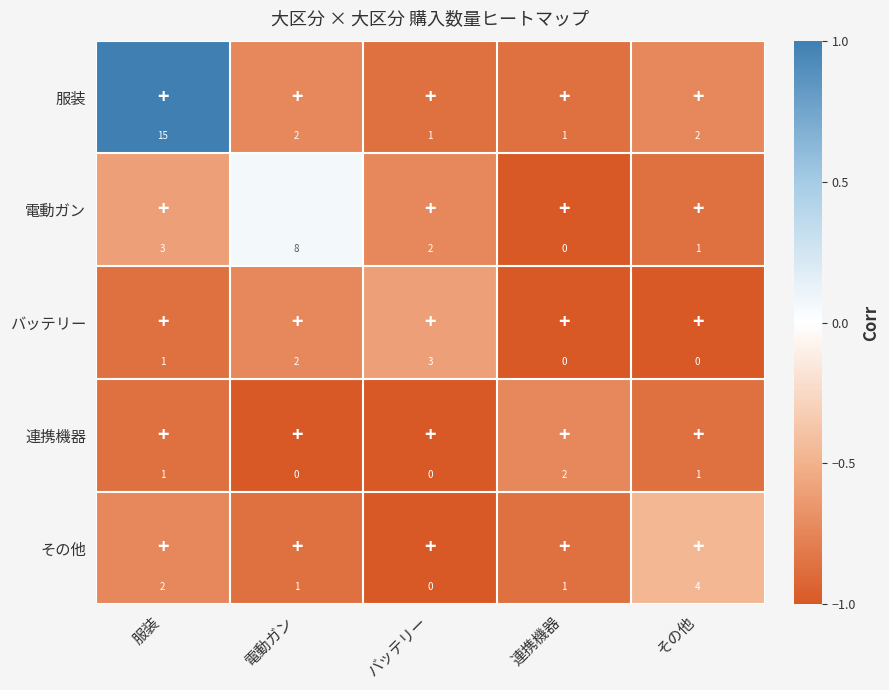

What is the minimum value shown in the chart?

0